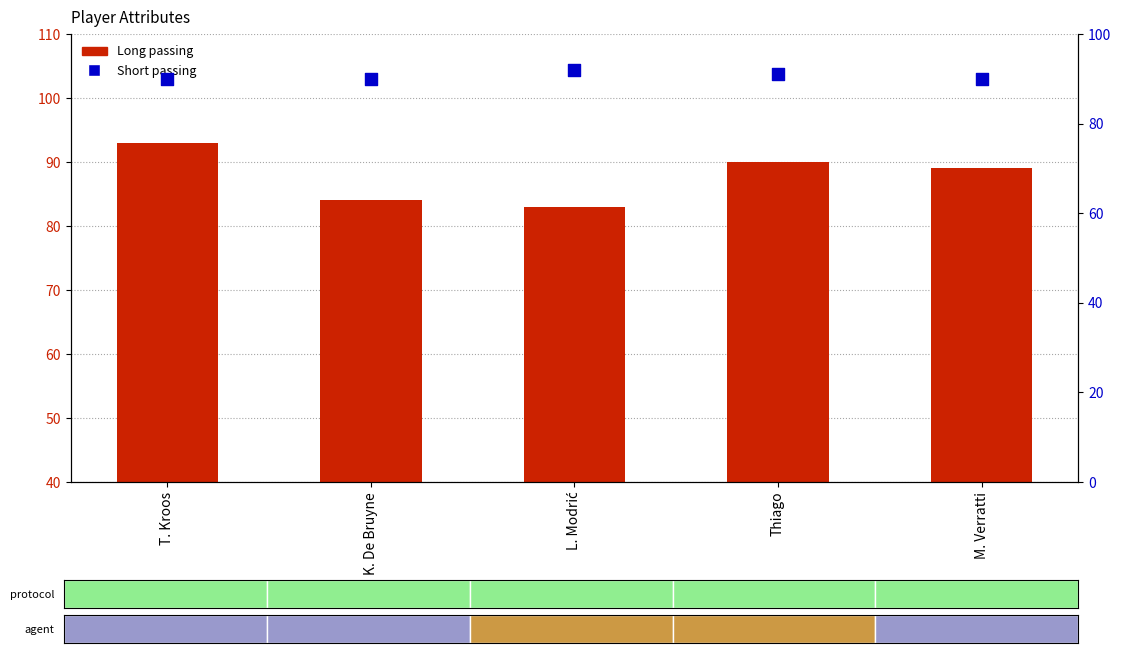

What is the total value across all series at T. Kroos?

183